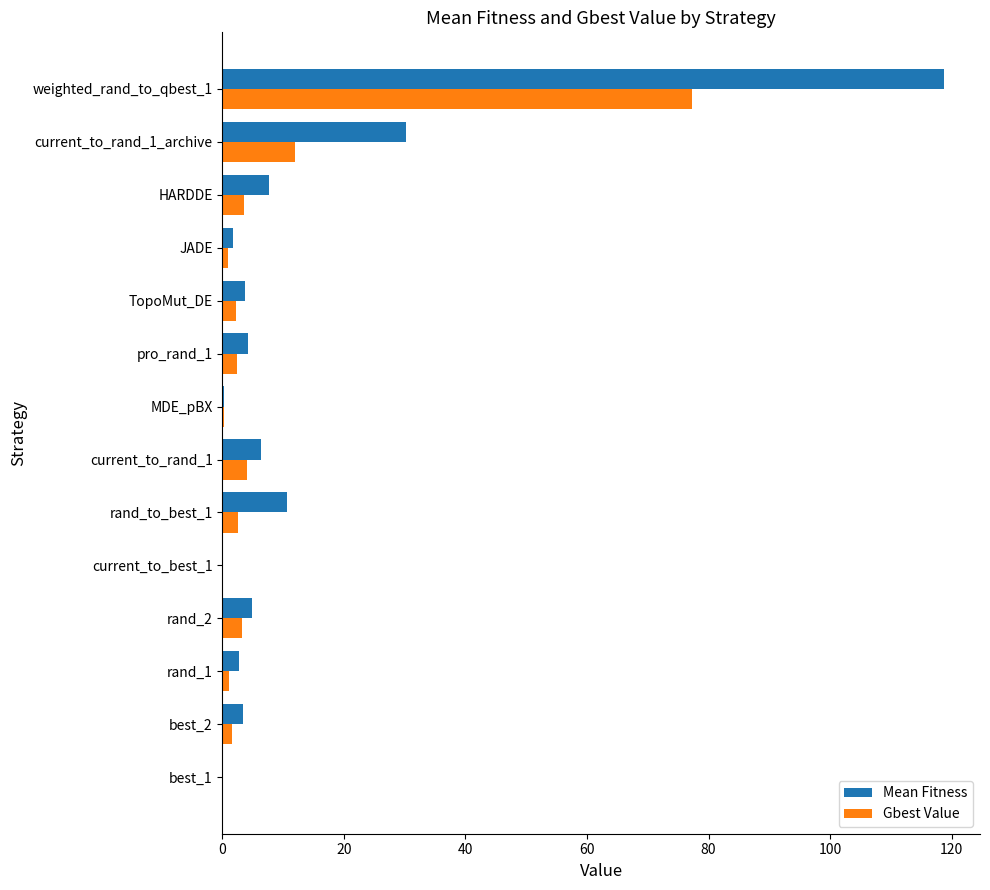

Which category has the highest value in the Gbest Value series?

weighted_rand_to_qbest_1